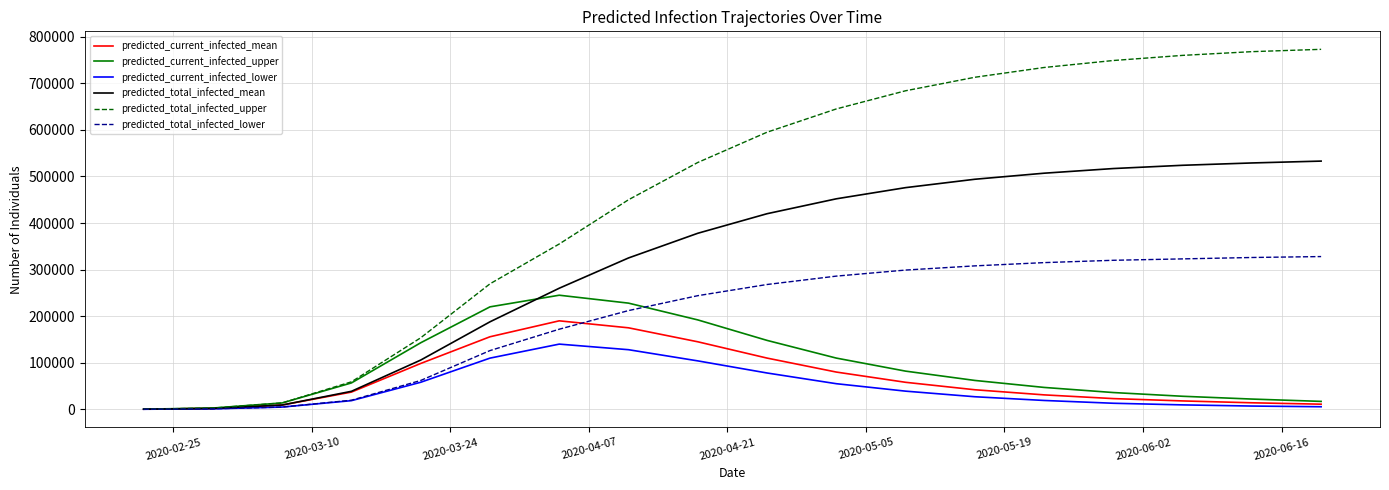

What is the highest value of the predicted_current_infected_mean series?

190000